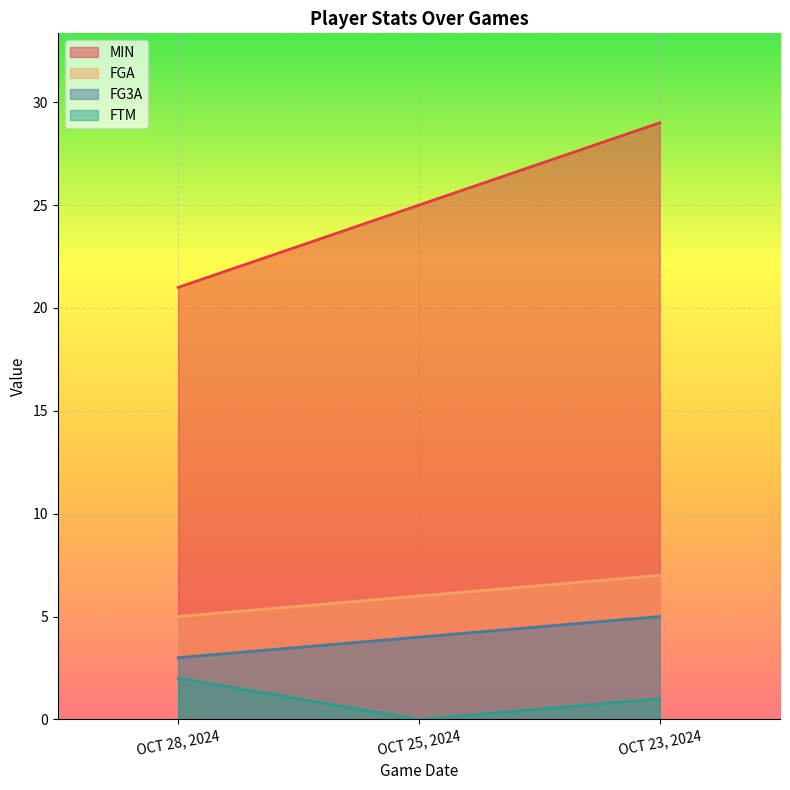

At which label does FGA first exceed 6?

OCT 23, 2024